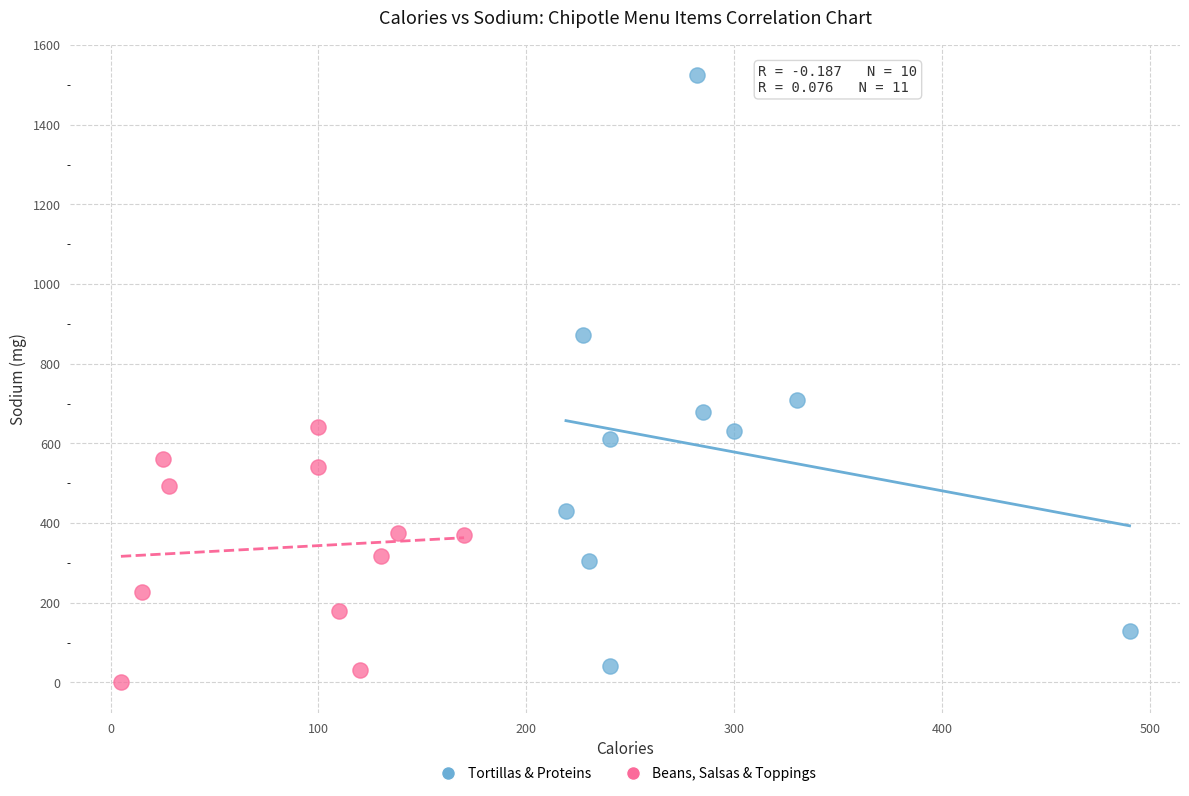

Which series reaches the maximum Y coordinate?

Tortillas & Proteins